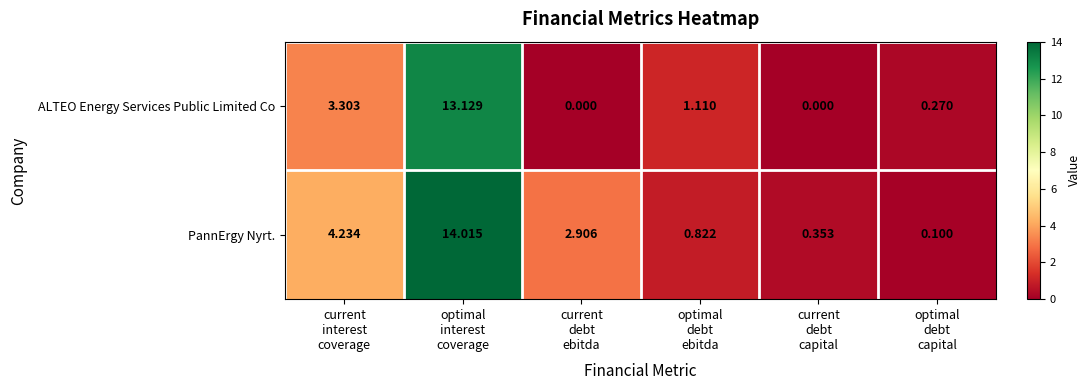

Which series has the largest total across all categories?

PannErgy Nyrt.